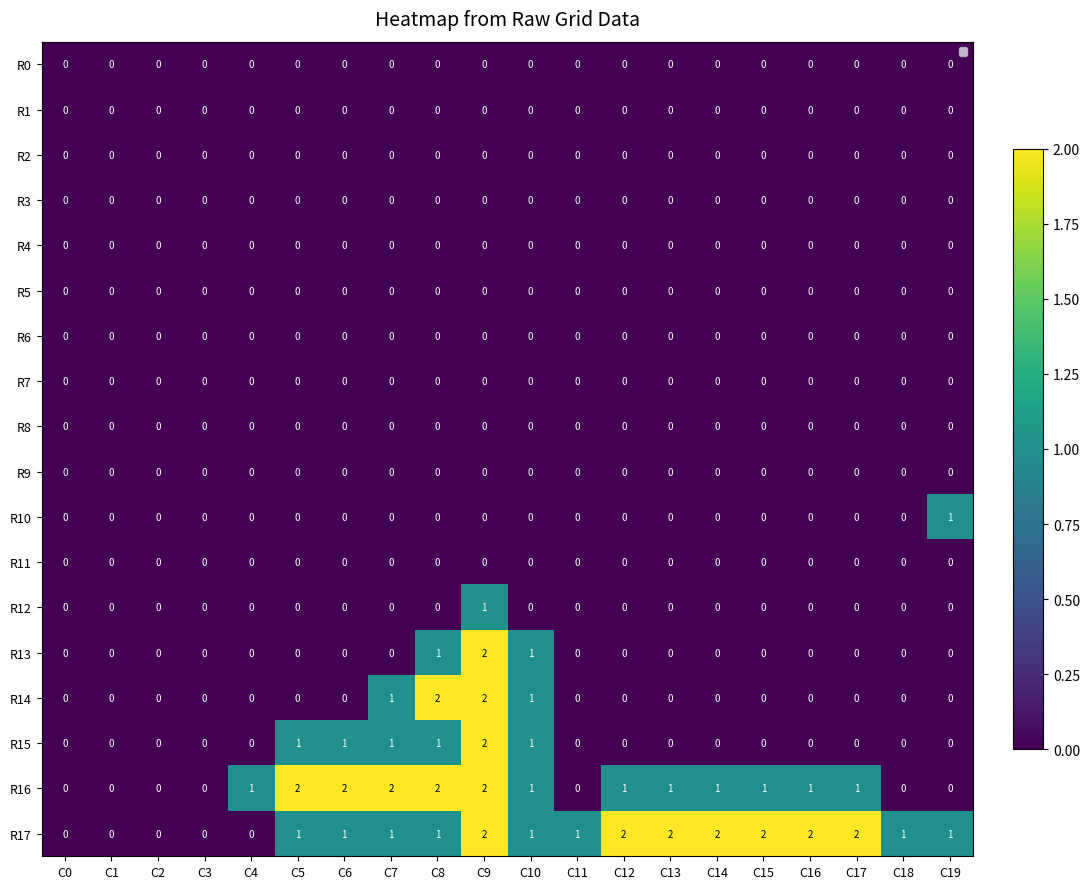

List the series in order of their peak value, highest first.

R13, R14, R15, R16, R17, R10, R12, R0, R1, R2, R3, R4, R5, R6, R7, R8, R9, R11